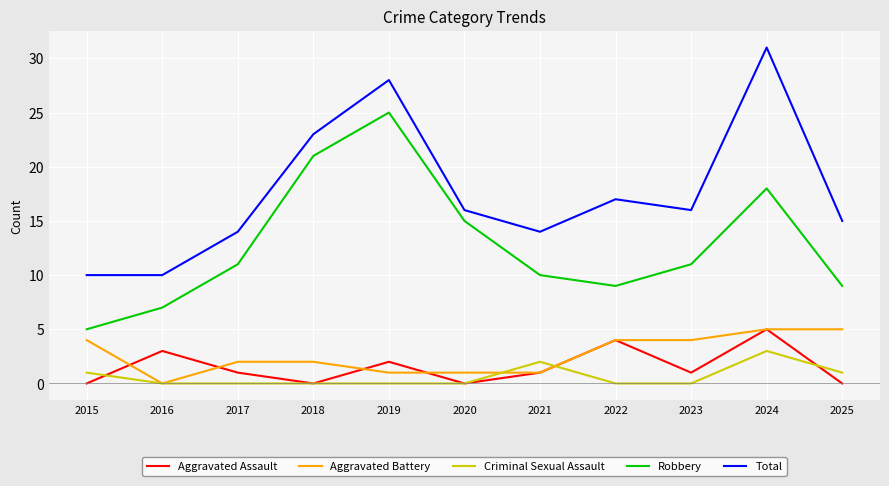

Which series ends up on top after the final intersection of Aggravated Assault and Criminal Sexual Assault?

Criminal Sexual Assault